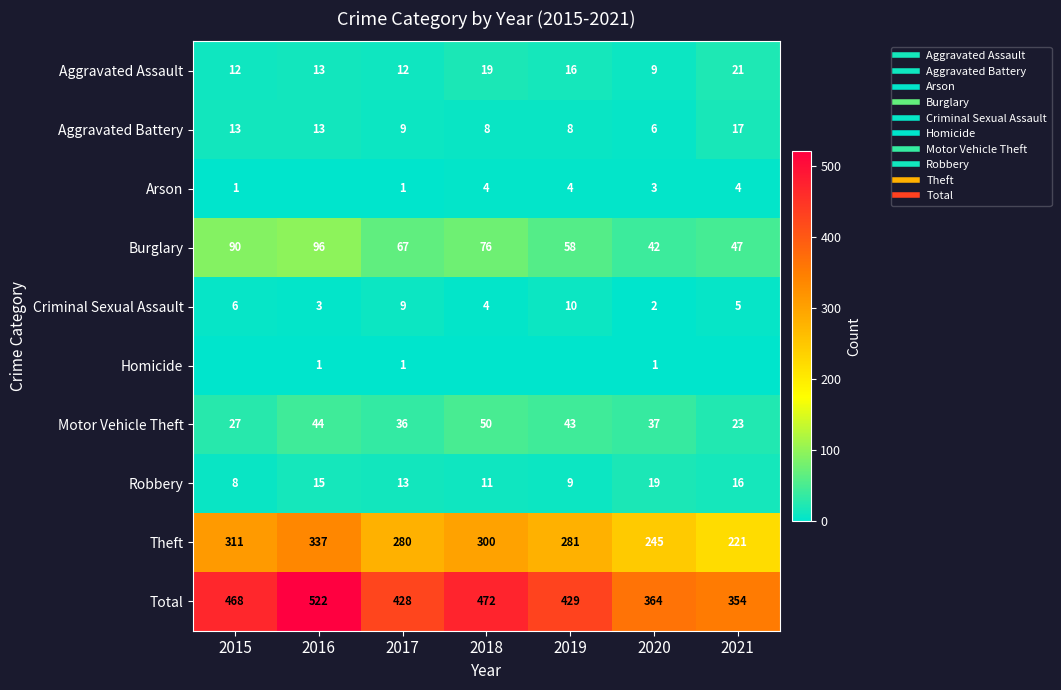

Is it true that Robbery equals 11 at 2018?

True